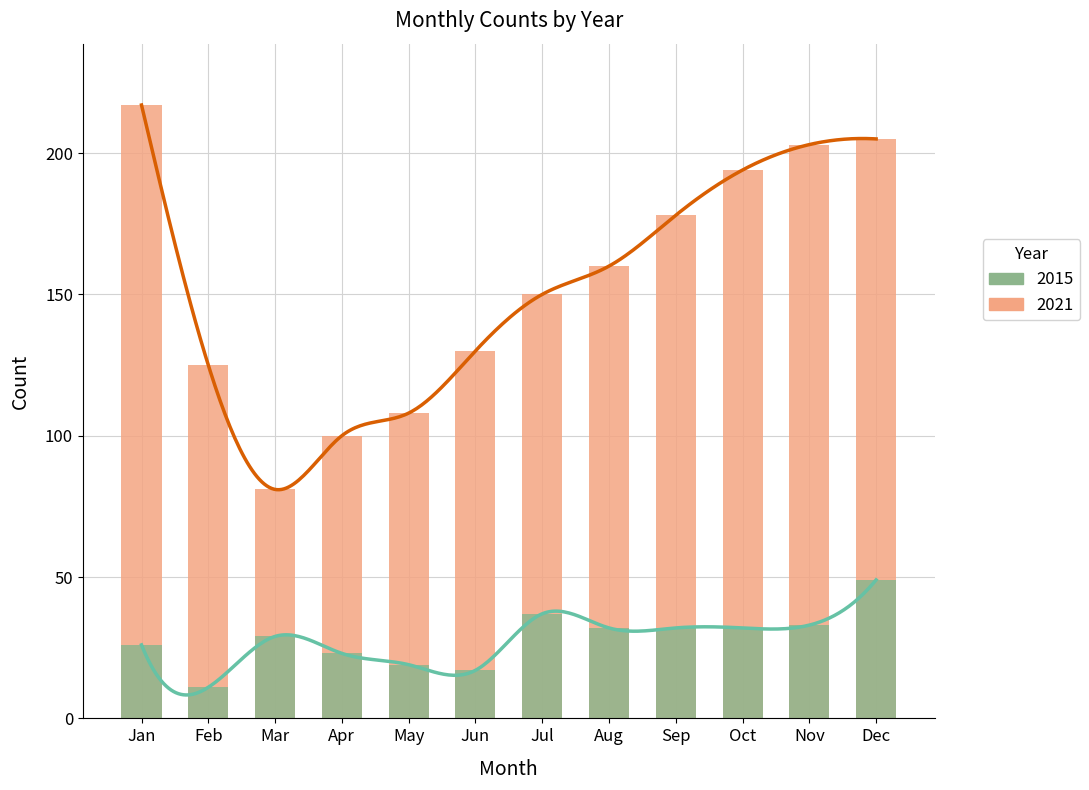

What is the average value of the 2021 series?

154